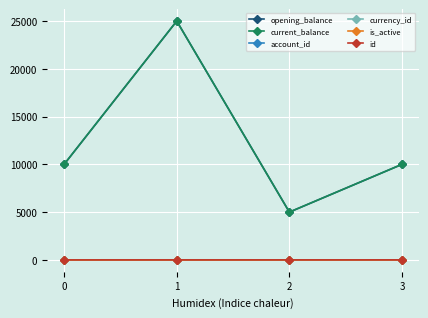

In currency_id, how many points are higher than both neighbors (excluding endpoints)?

1